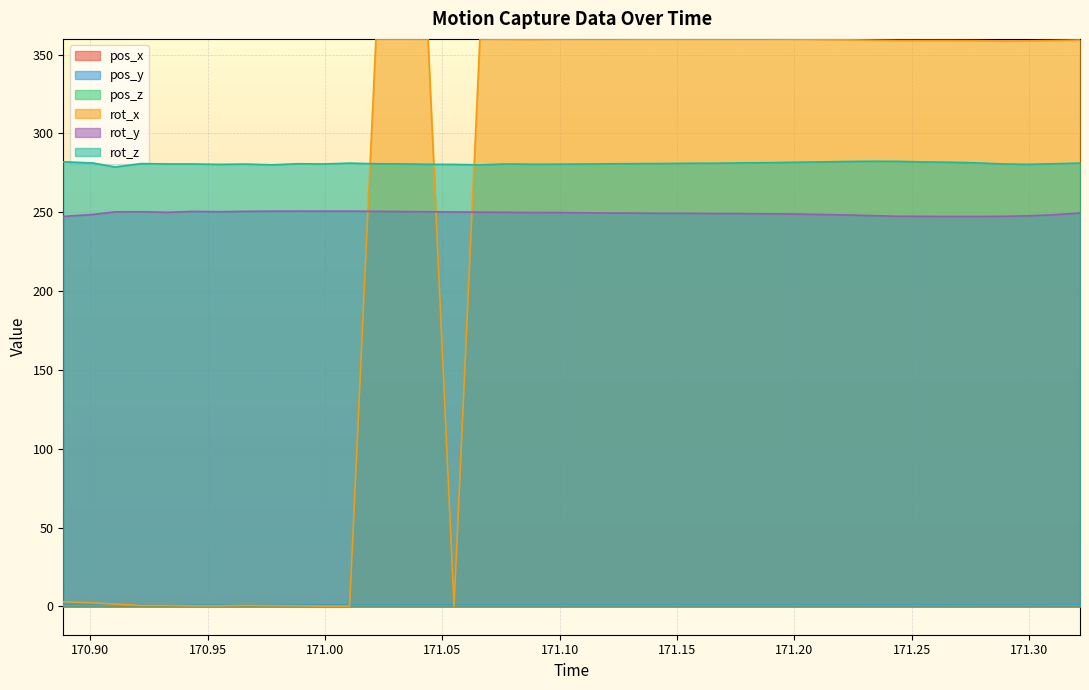

How many intersections are there between rot_x and pos_y?

4